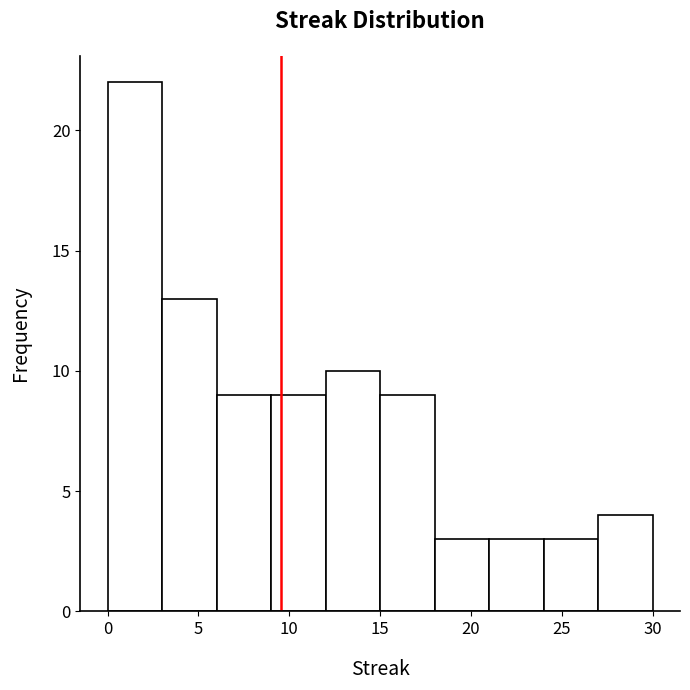

How tall is the bar that spans 12 to 15 on the x-axis? The values are not printed on the chart, so give them approximately, as read against the axis.

10